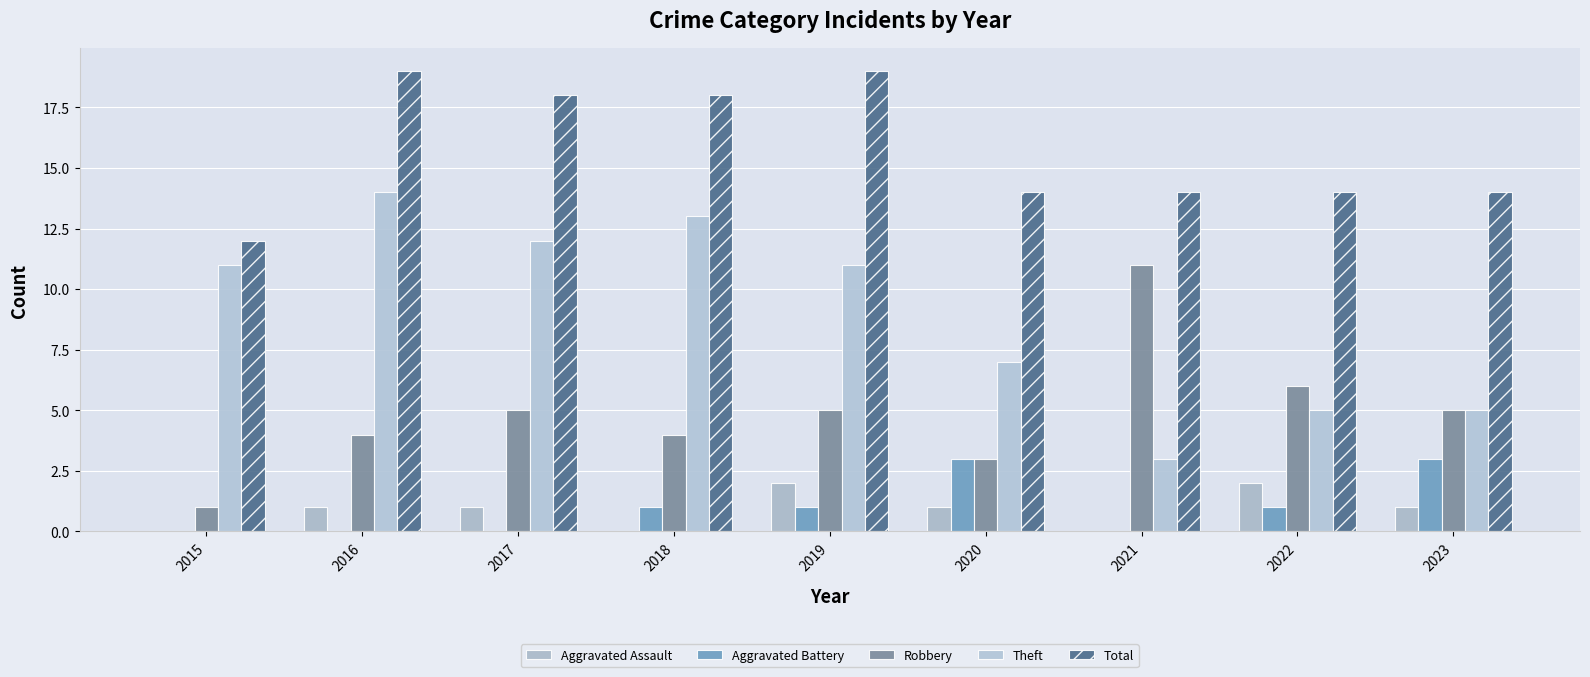

How many data points does each series have?

9